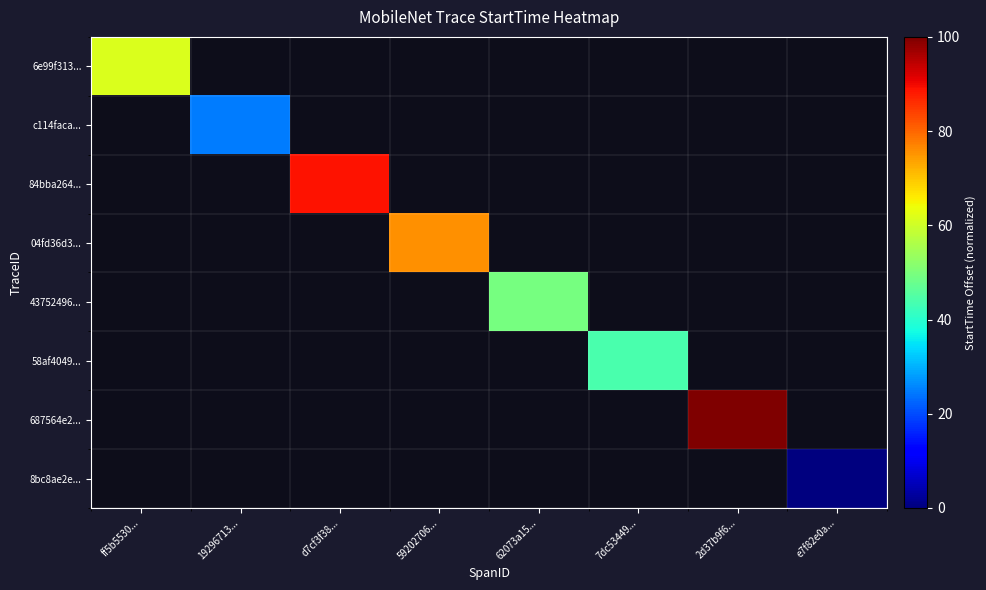

Is the value of 43752496... at 59202706... greater than the value of c114faca... at 2d37b9f6...?

No